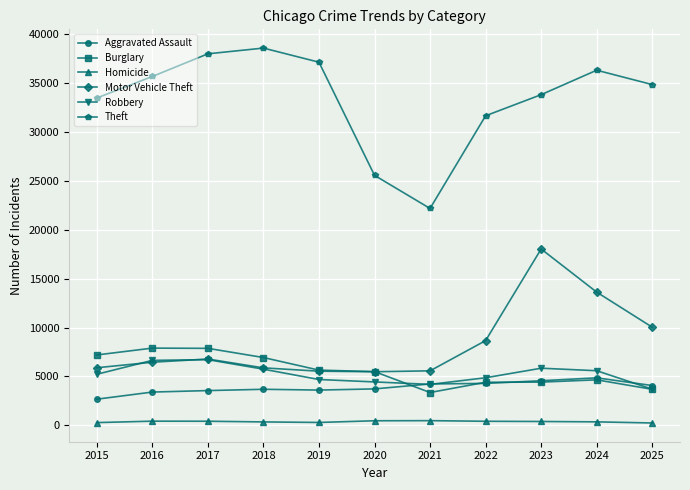

True or false: Robbery has a value of 5590 at 2024.

True